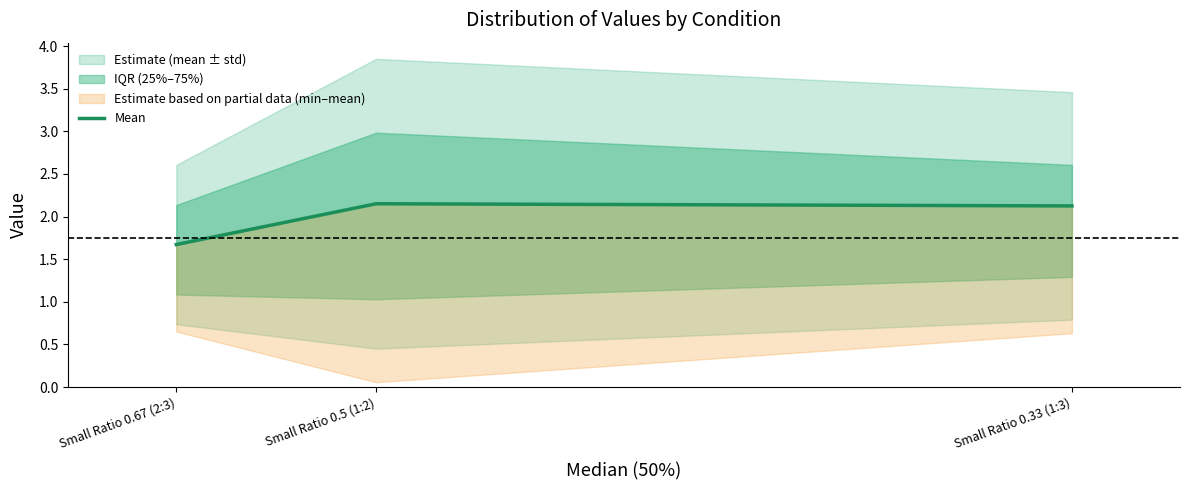

List the labels in order of value, largest first.

Small Ratio 0.5 (1:2), Small Ratio 0.33 (1:3), Small Ratio 0.67 (2:3)